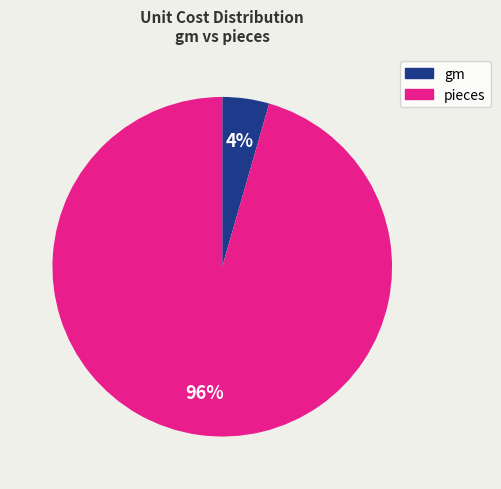

To the nearest percent, what is the average slice percentage?

50%